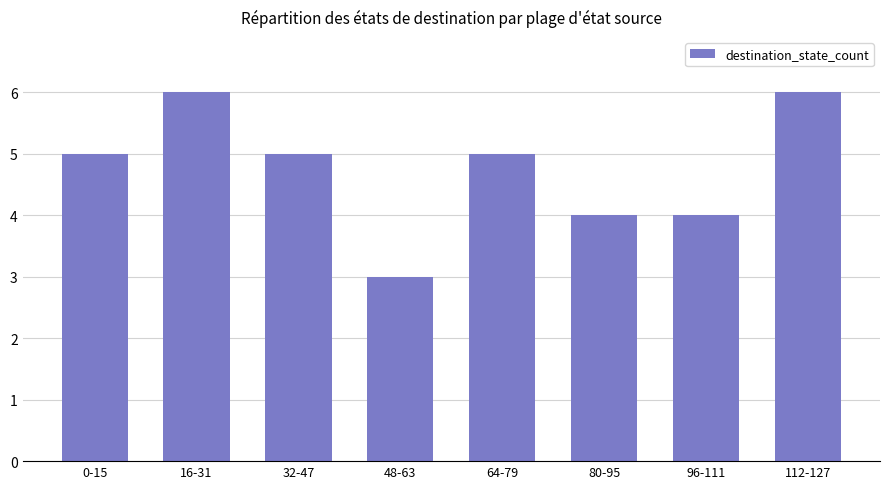

The chart shows a value of 10 at 112-127. True or false?

False